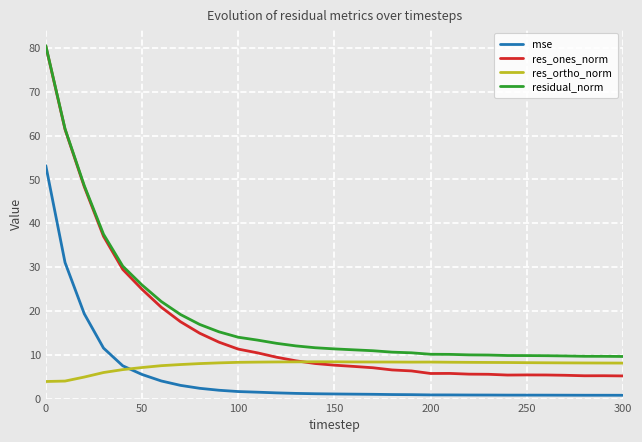

Which series has the widest spread of values?

res_ones_norm